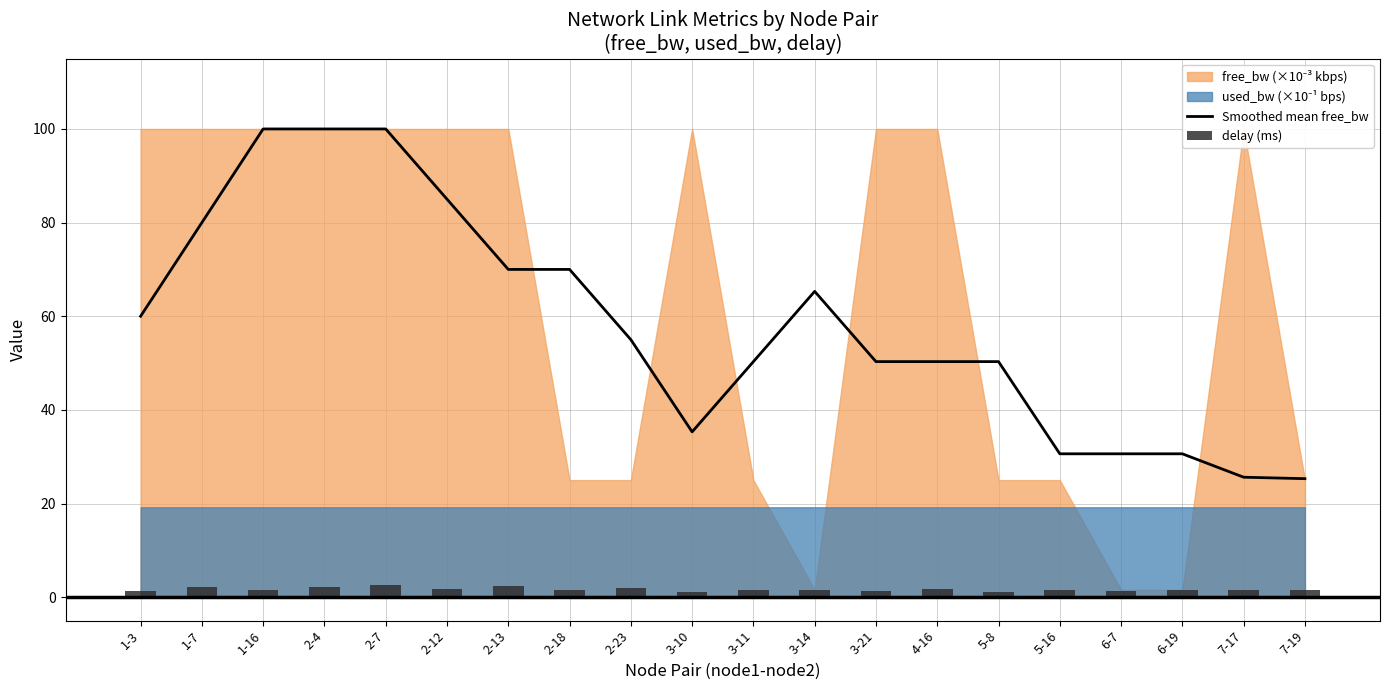

Is it true that Smoothed mean free_bw equals 100.0 at 2-4?

True